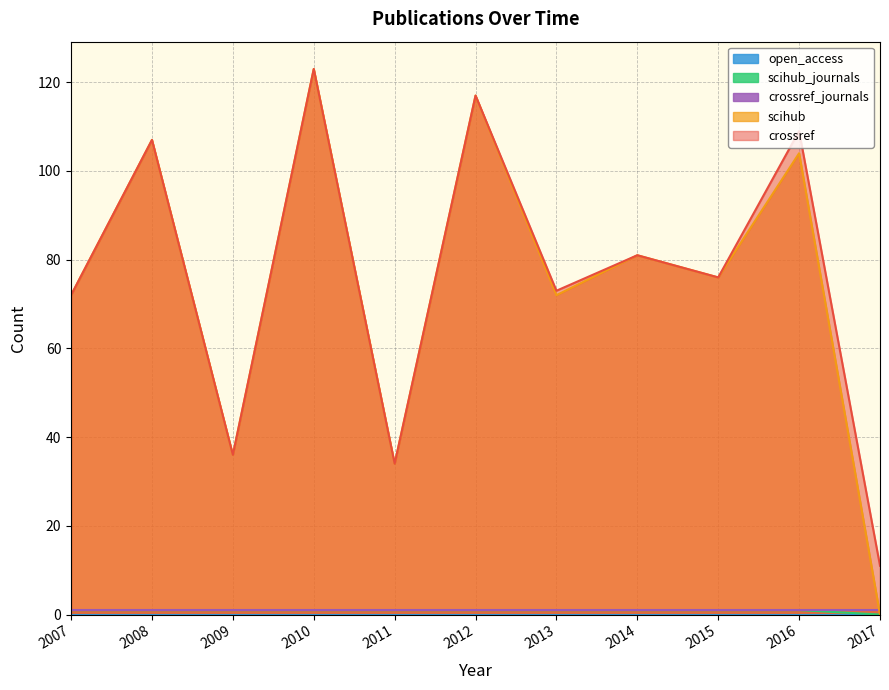

What is the maximum value shown in the chart?

123